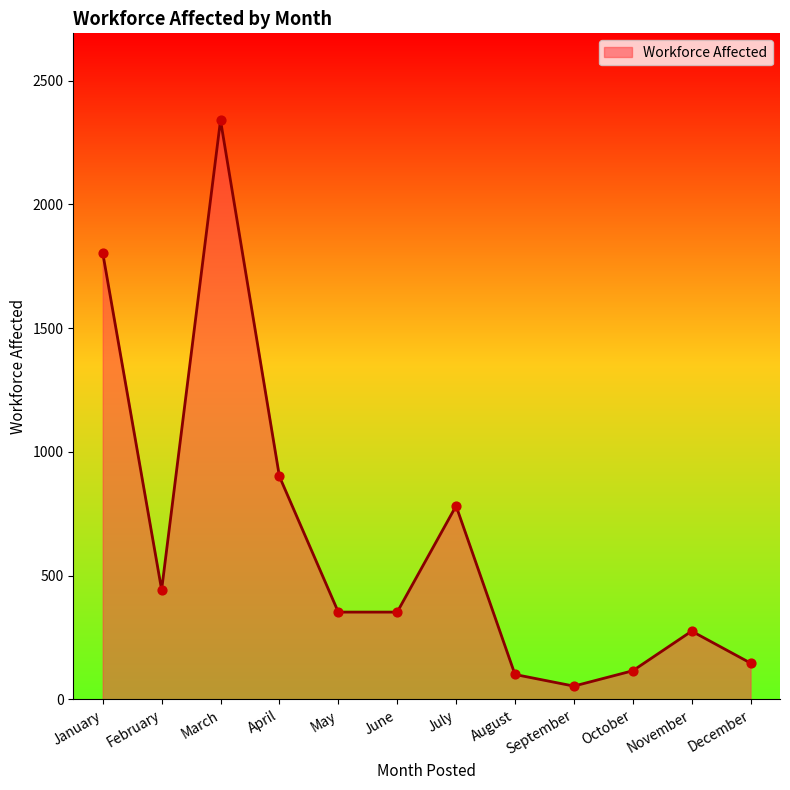

What is the change in value from July to October?

-666